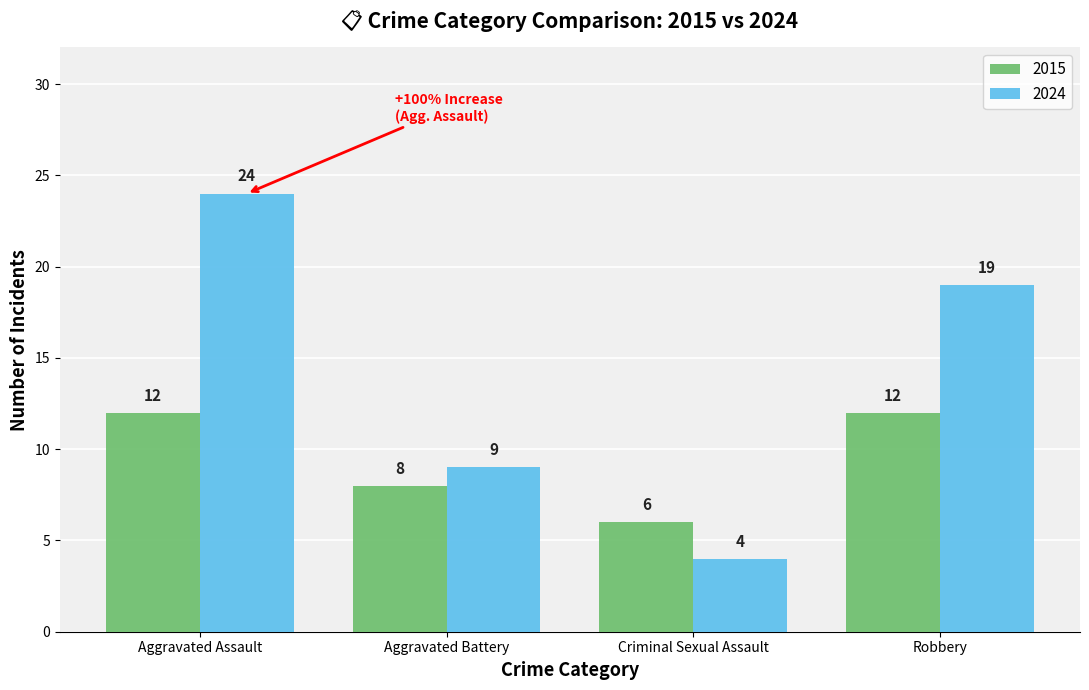

What is the minimum value shown in the chart?

4